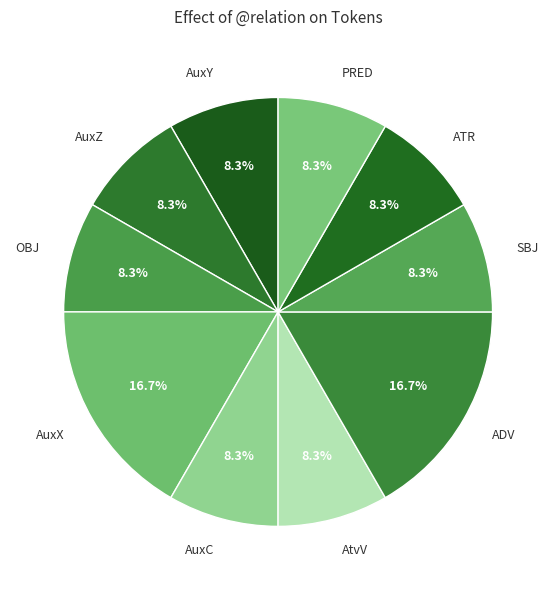

How much of the chart is everything except SBJ?

91.7%